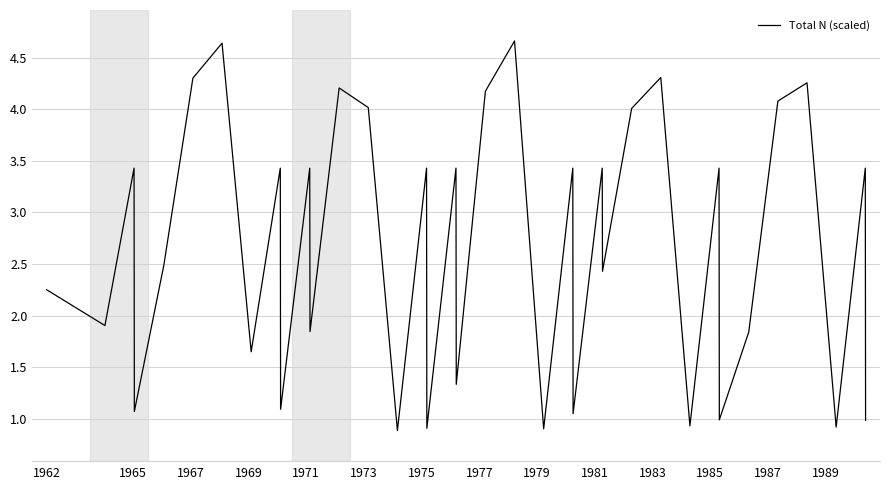

How many distinct data groups are displayed?

1